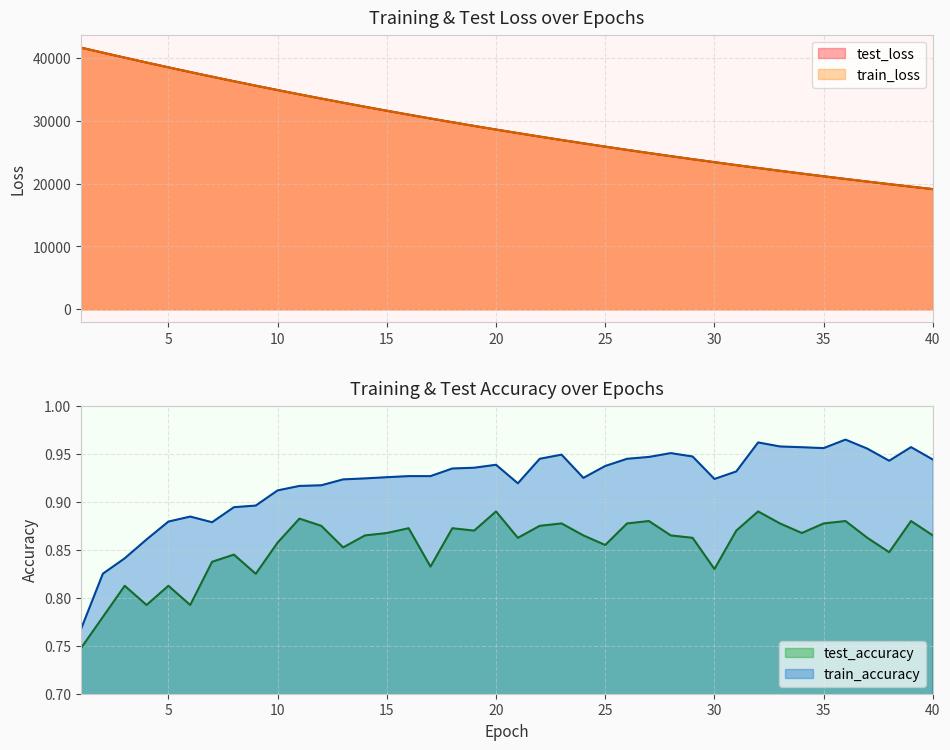

What is the difference between the train_loss values at 29 and 5?

14620.5